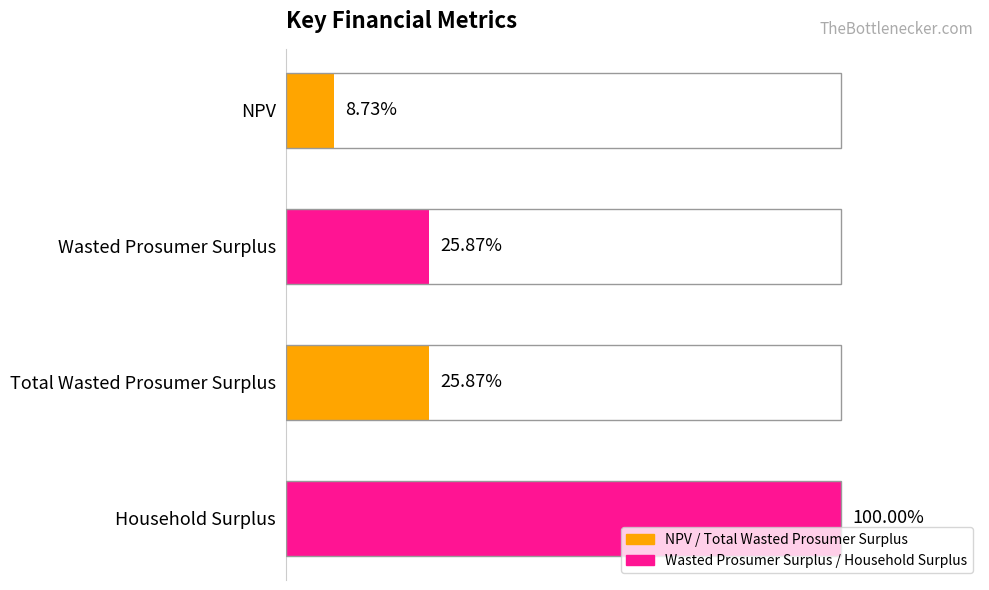

Are the bars horizontal?

Yes